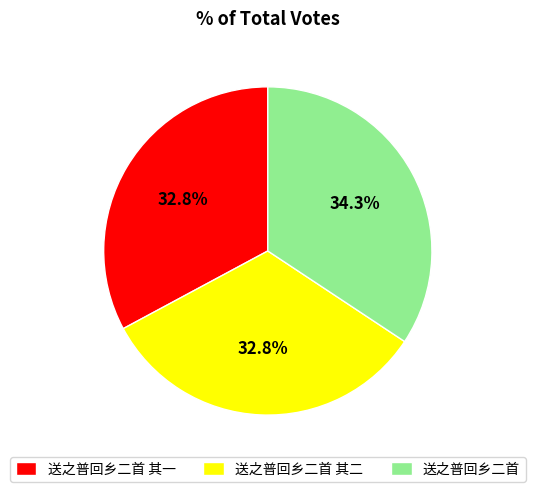

Which slice is the largest?

送之普回乡二首